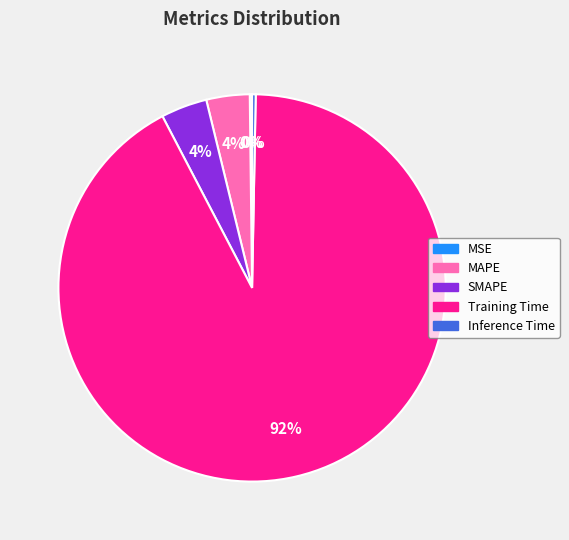

Combined, do MAPE and Training Time account for over 50%?

Yes